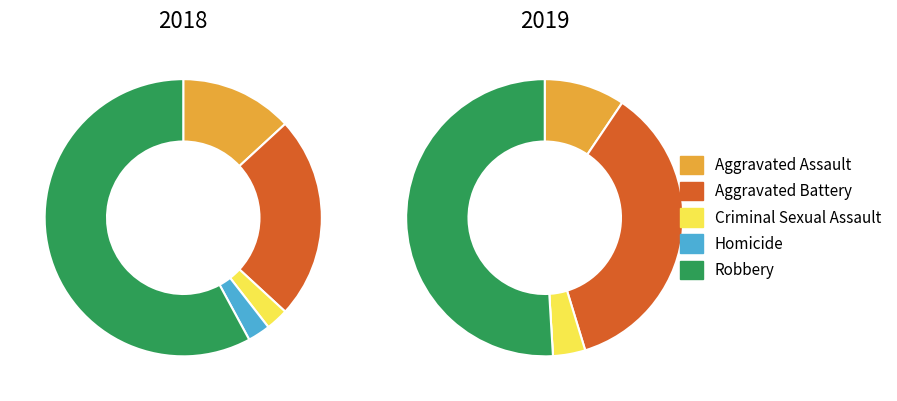

How many segments does this pie chart have?

5